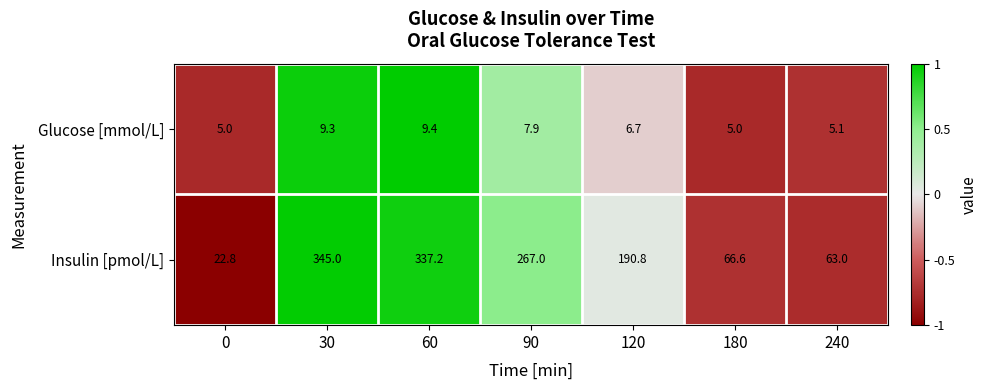

At which category is the sum across all series the highest?

30